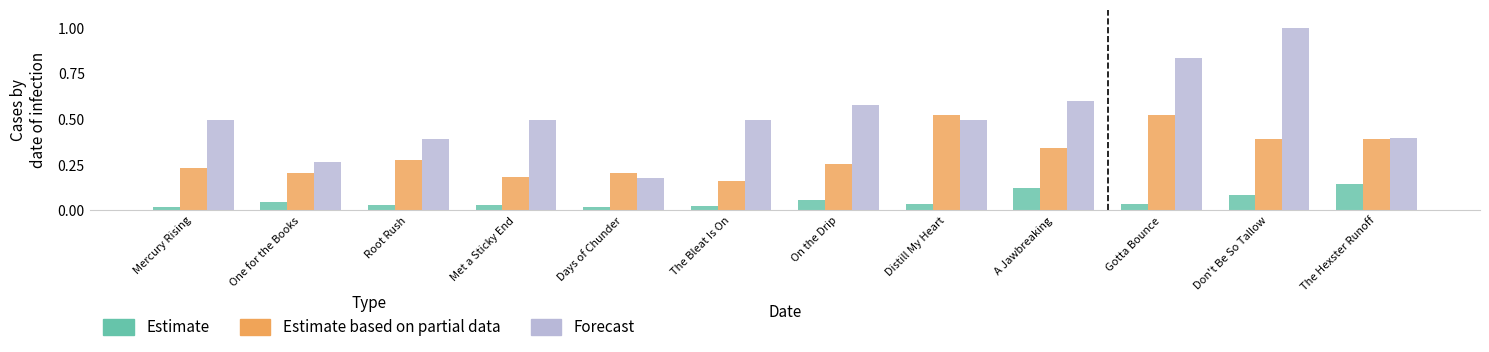

The value of Forecast at Root Rush is 0.4. True or false?

True